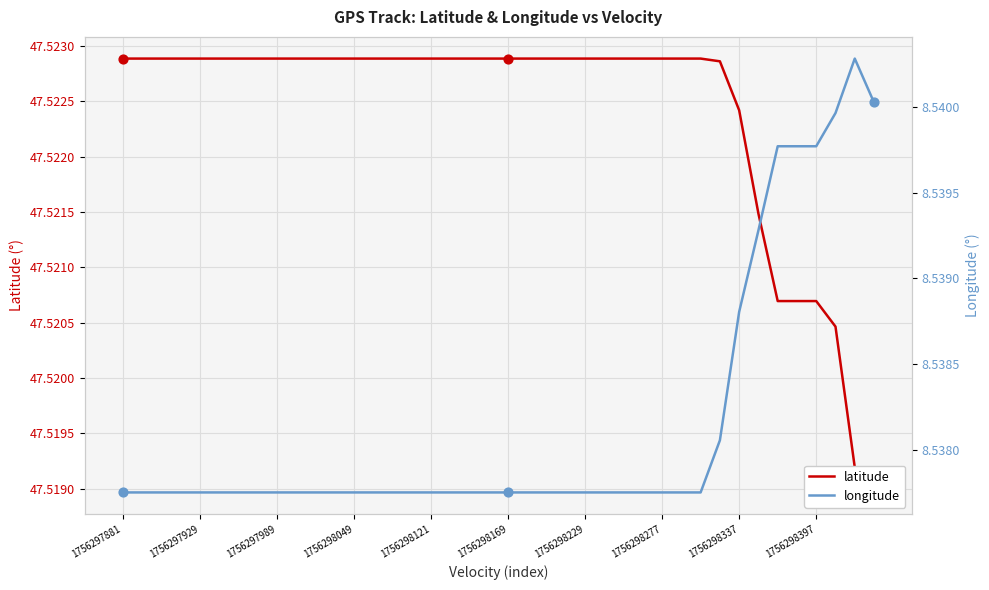

Which series has the largest total across all categories?

latitude